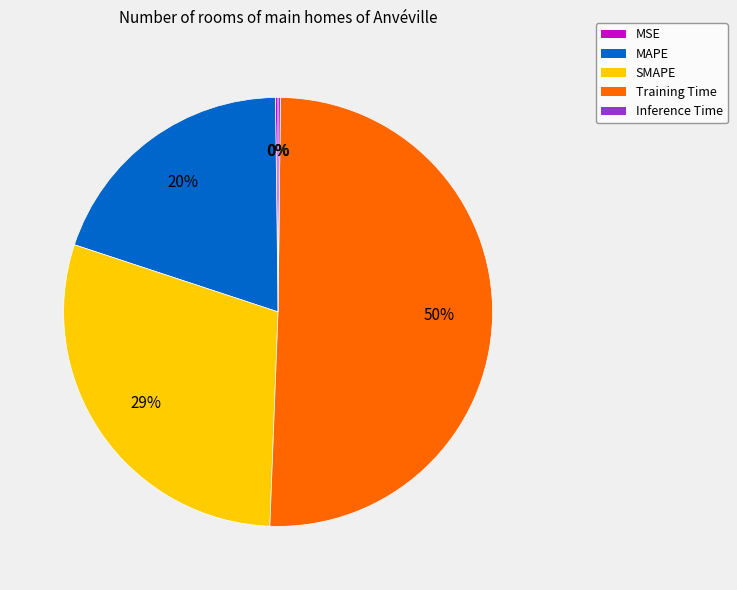

To the nearest percent, what is the average slice percentage?

20%